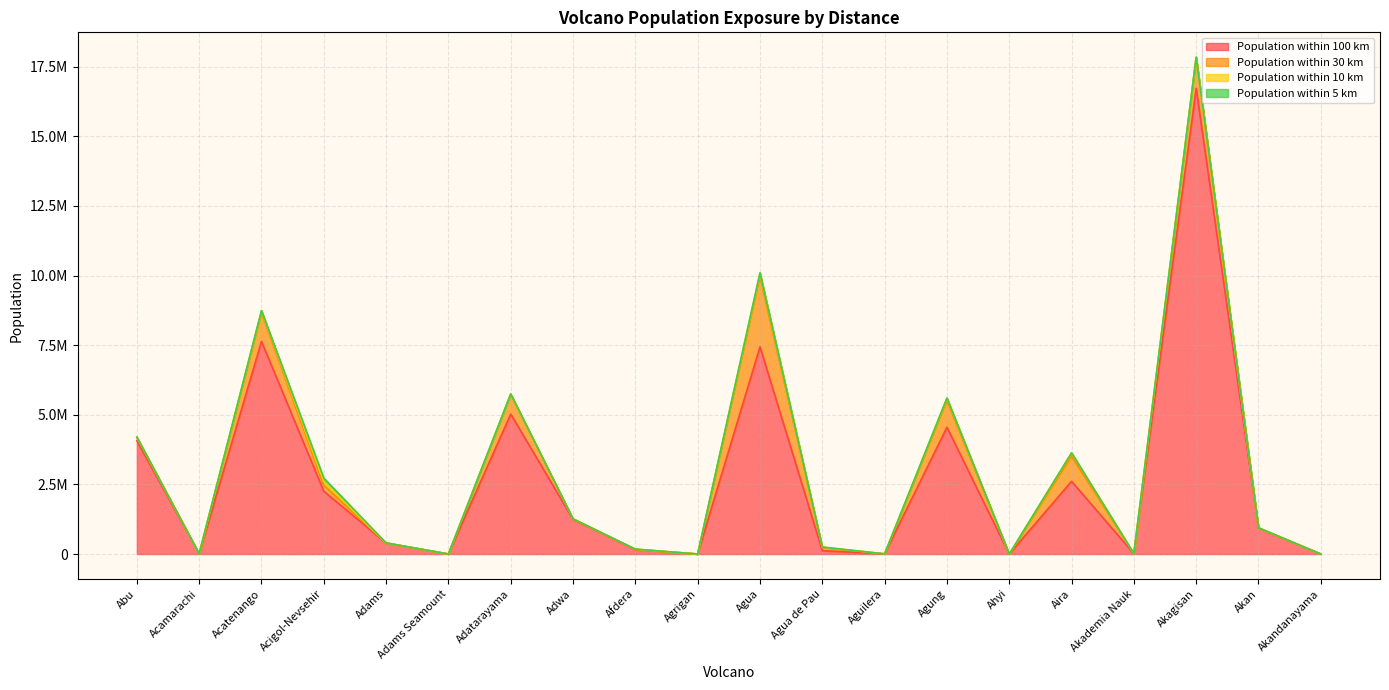

In Population within 5 km, how many points are lower than both neighbors (excluding endpoints)?

5